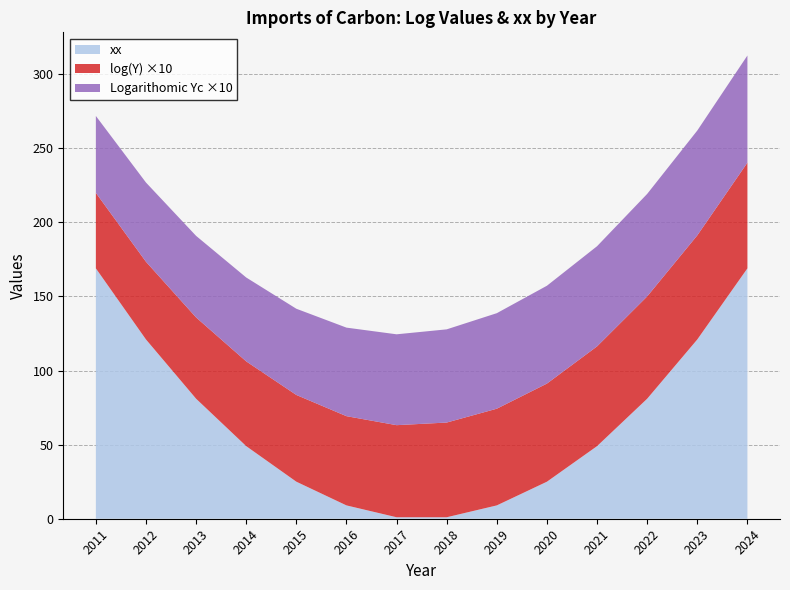

Reading left to right, extract all data points from this chart.

log(Y): 5.1	5.2	5.5	5.7	5.9	6.0	6.2	6.4	6.5	6.6	6.7	6.9	7.0	7.1
Logarithomic Yc: 5.2	5.3	5.5	5.7	5.8	6.0	6.1	6.3	6.4	6.6	6.8	6.9	7.1	7.2
xx: 169.0	121.0	81.0	49.0	25.0	9.0	1.0	1.0	9.0	25.0	49.0	81.0	121.0	169.0